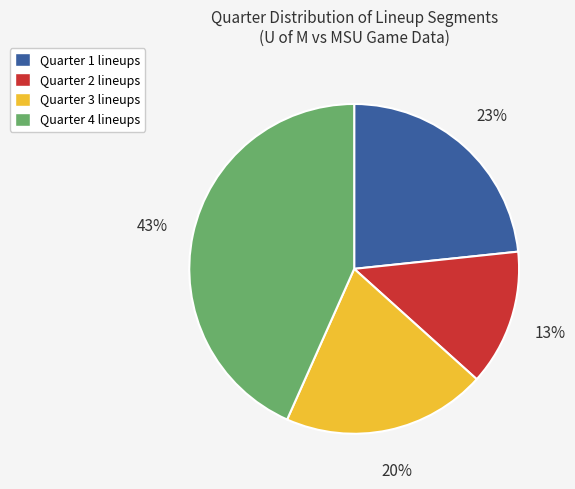

Does Quarter 2 represent more than half of the total?

No